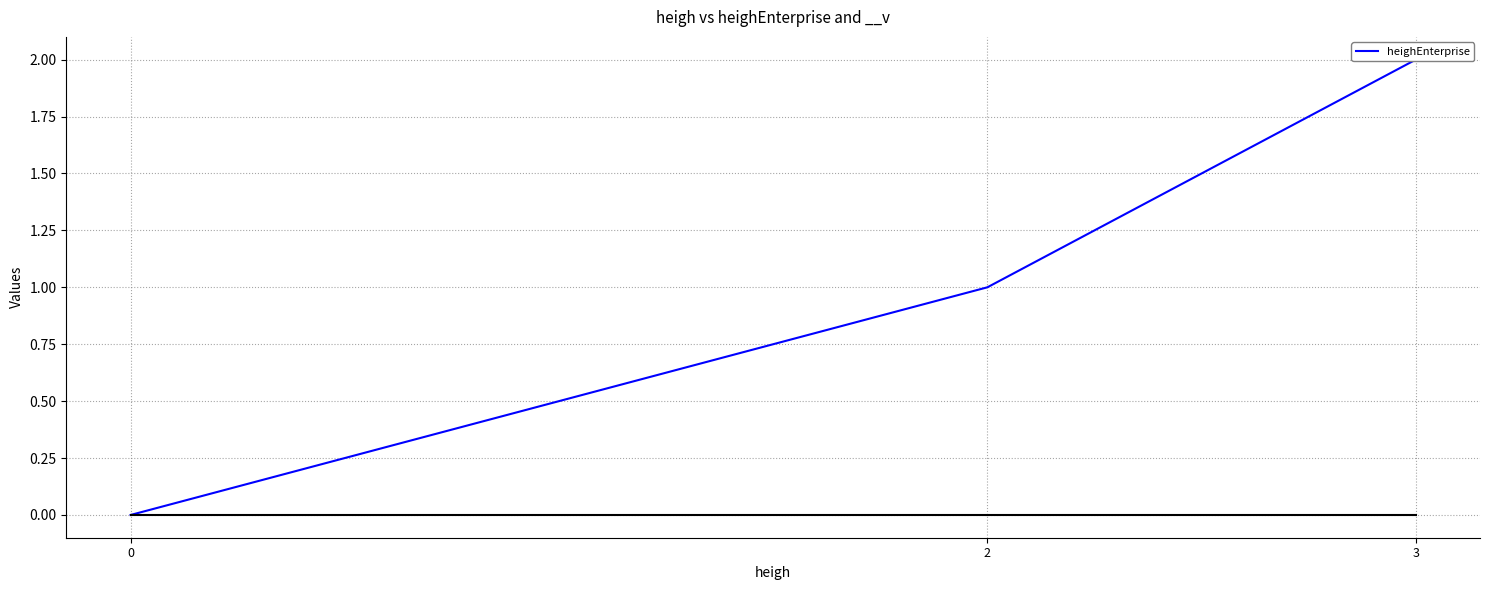

List the labels in order of value, largest first.

3, 2, 0